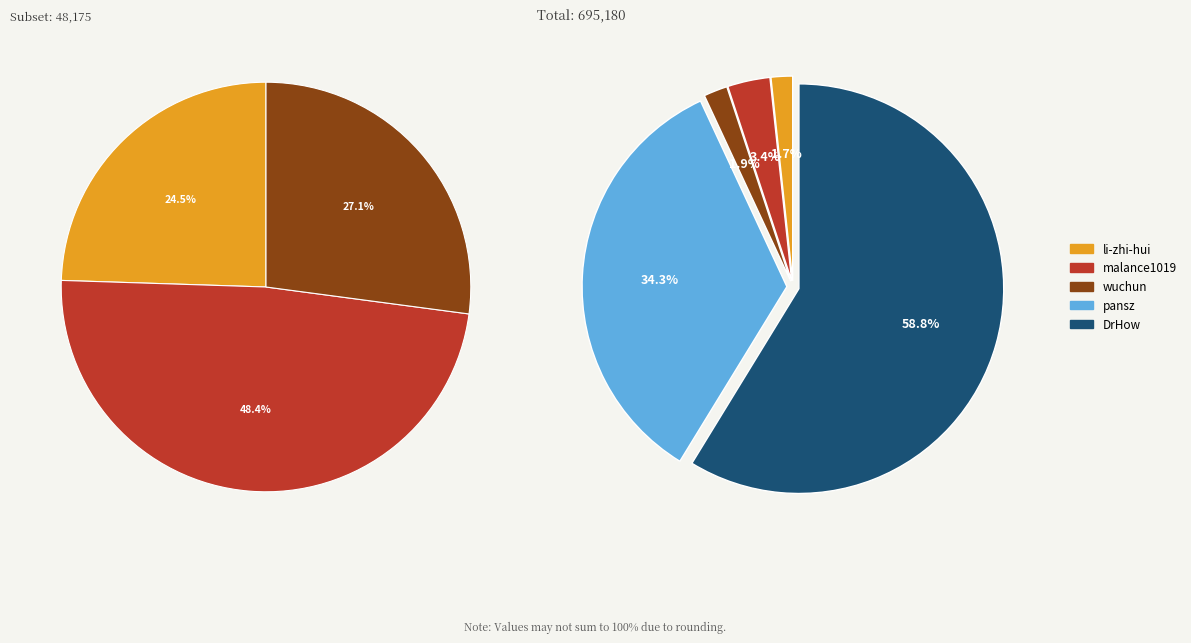

True or false: pansz accounts for 48% of the total.

False